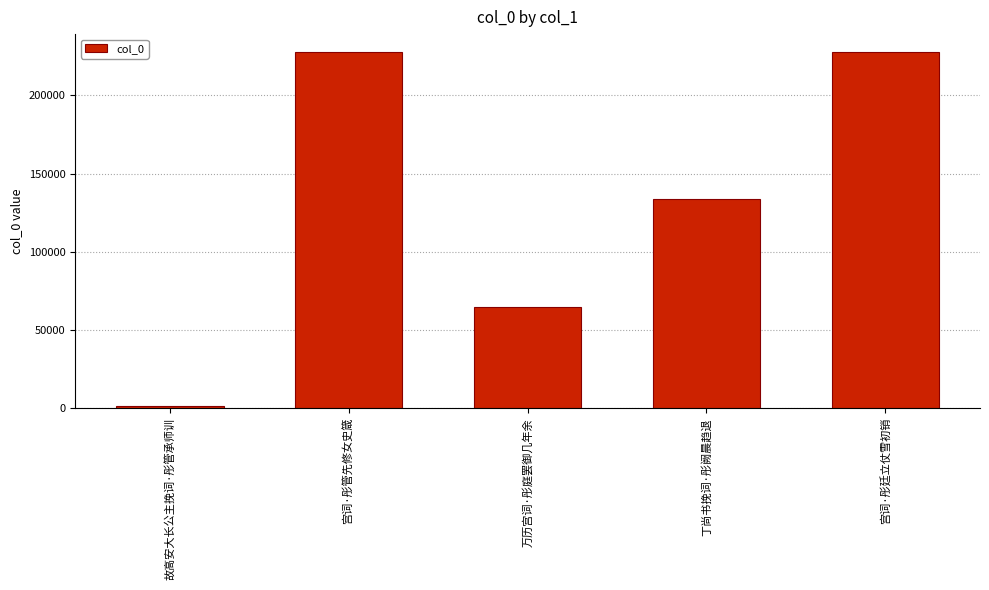

At which category does the chart reach its minimum across all series?

故高安大长公主挽词·彤管承师训